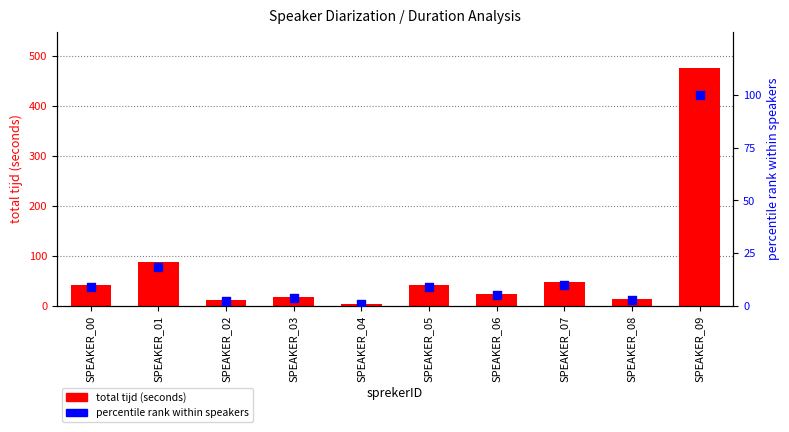

What are all the series names shown in the legend?

total tijd (seconds), percentile rank within speakers